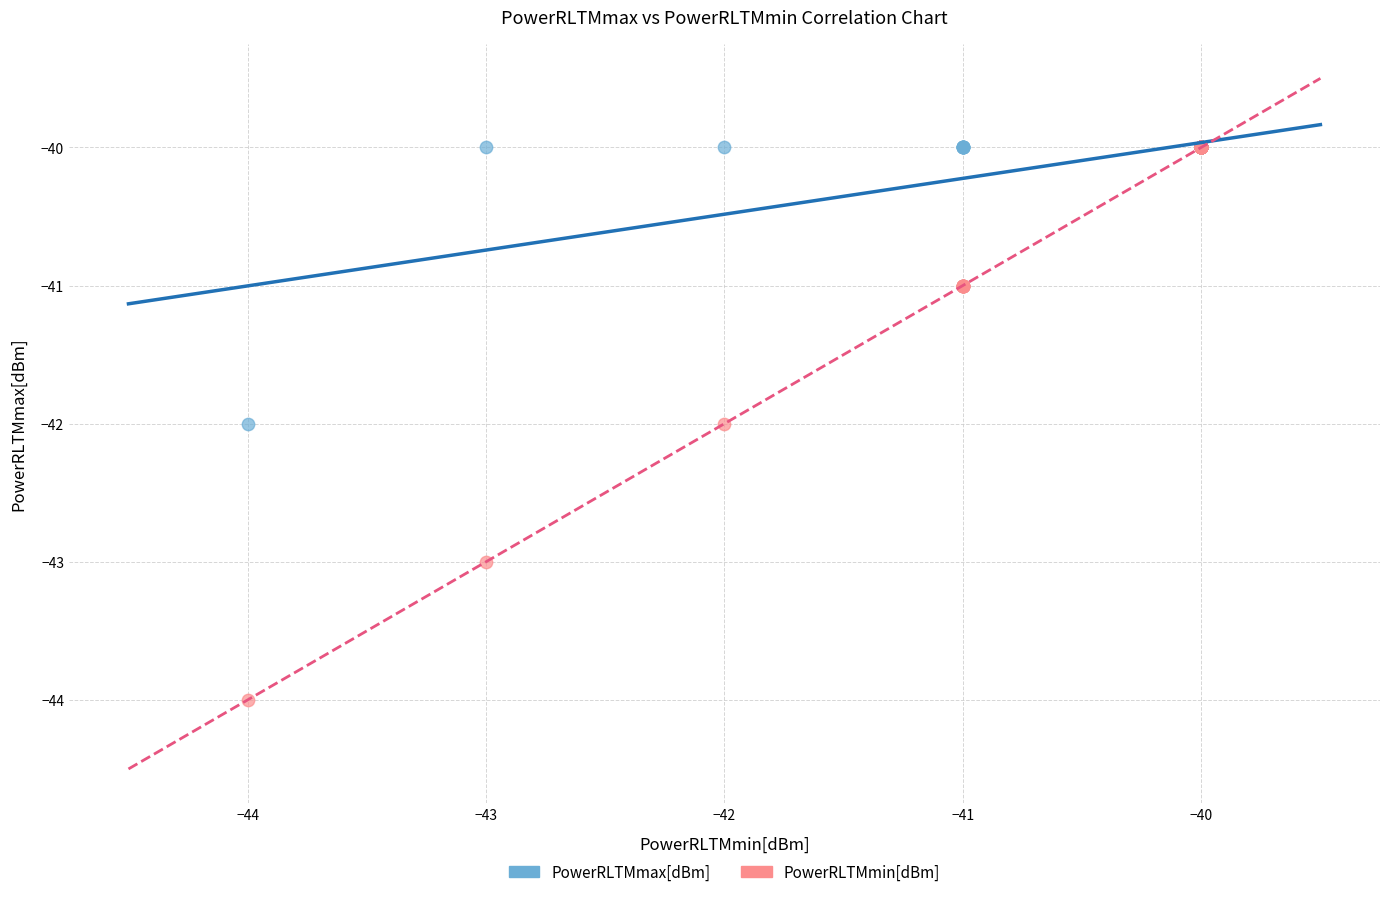

What are all the series names shown in the legend?

PowerRLTMmax[dBm], PowerRLTMmin[dBm]